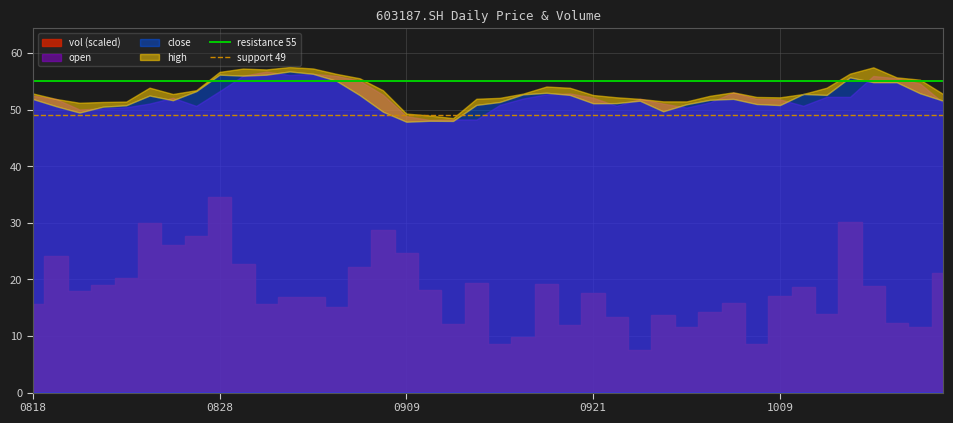

True or false: support 49 has a value of 49 at 0818.

True